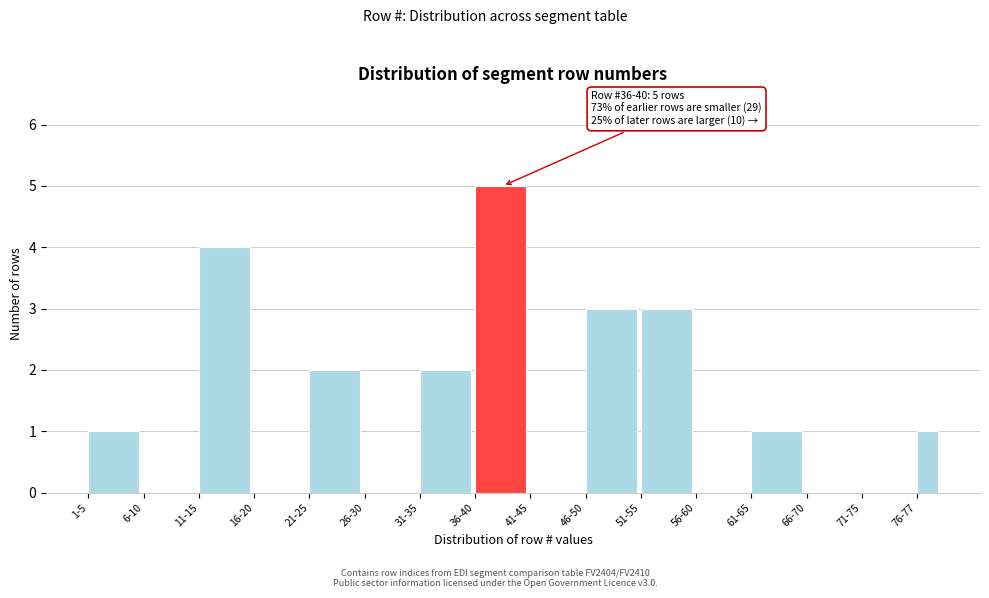

Reading right to left, what are all the values shown in this chart?

76-77=1	71-75=0	66-70=0	61-65=1	56-60=0	51-55=3	46-50=3	41-45=0	36-40=5	31-35=2	26-30=0	21-25=2	16-20=0	11-15=4	6-10=0	1-5=1